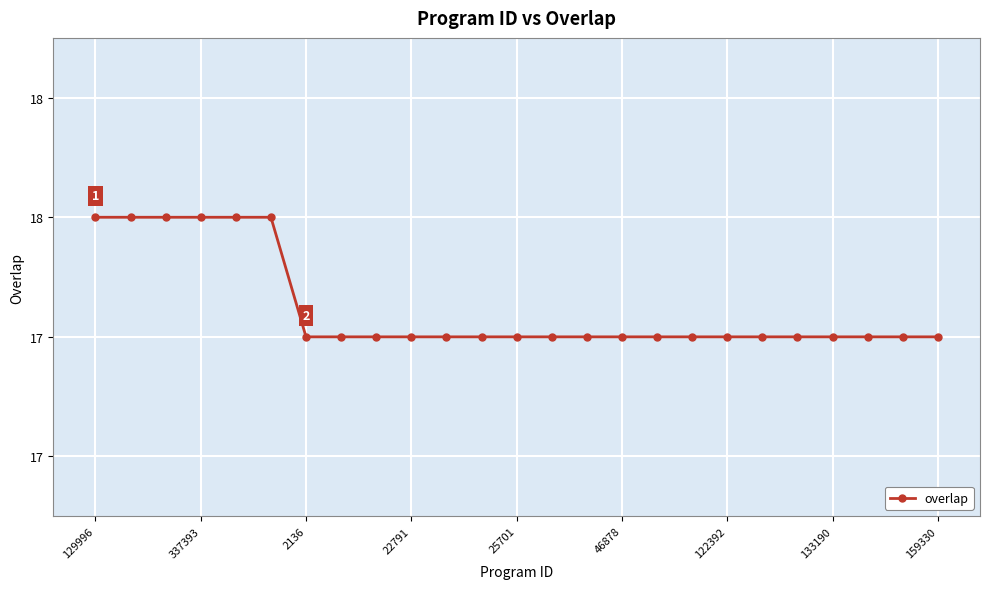

At which category does the chart reach its minimum across all series?

2136